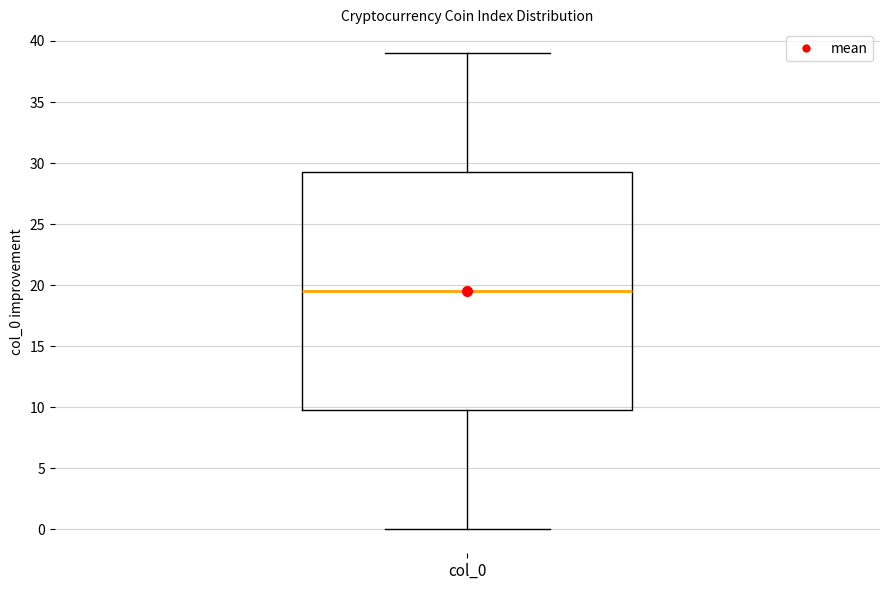

Transcribe this box plot: give where the median line is, the range the box spans, and where the two whiskers end, as read against the y-axis. The values are not printed on the chart, so give them approximately, as read against the axis.

median 19.5, box 10.0 to 29.5, whiskers 0.0 to 39.0